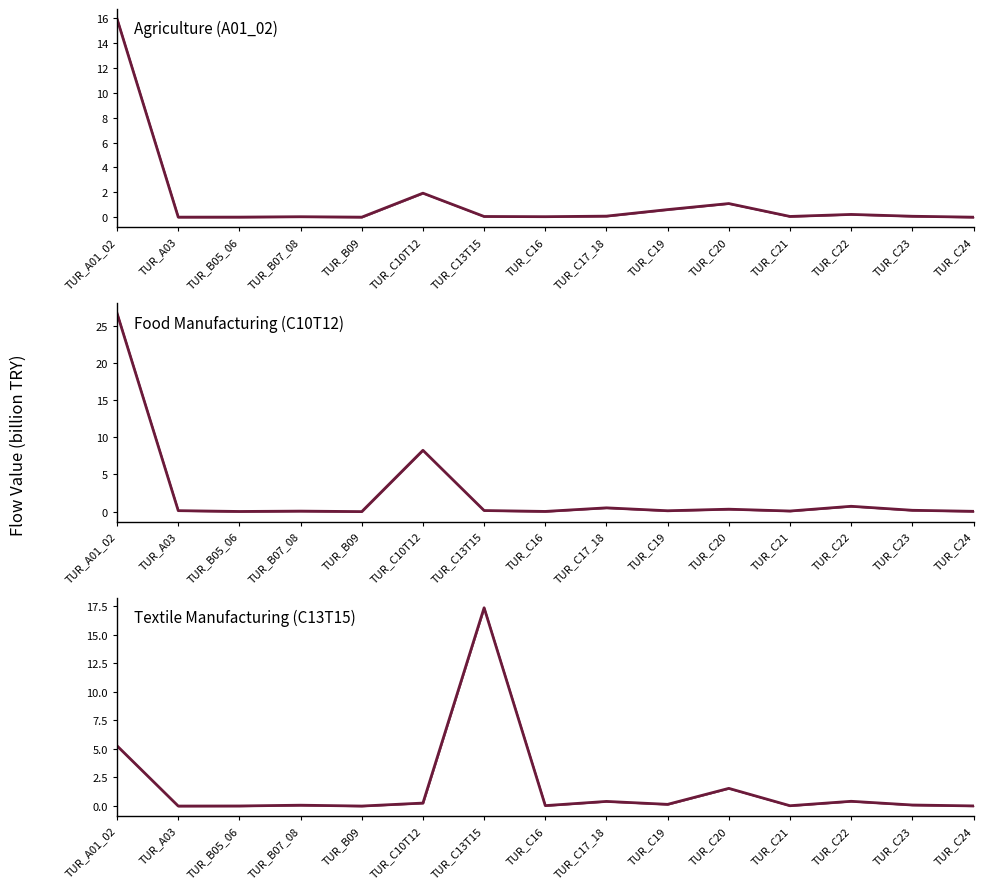

Is the value of Food Manufacturing (C10T12) at TUR_C10T12 greater than the value of Textile Manufacturing (C13T15) at TUR_A03?

Yes